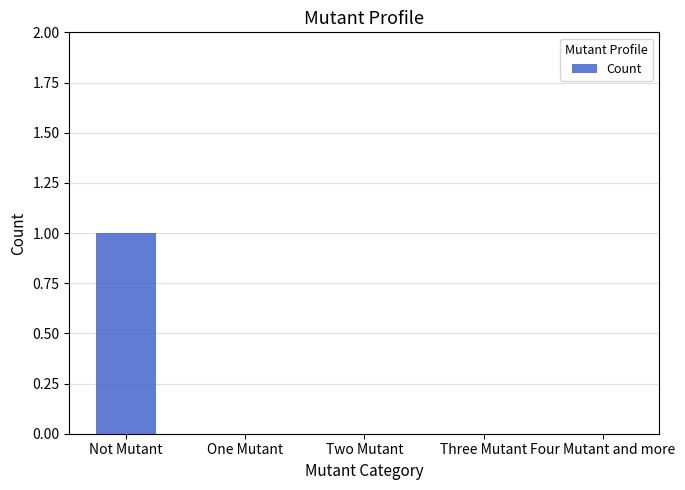

True or false: the data shows 1 at Not Mutant.

True